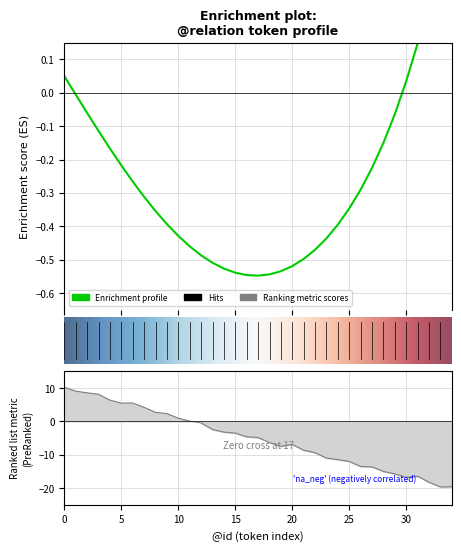

Where is the first local maximum?

6